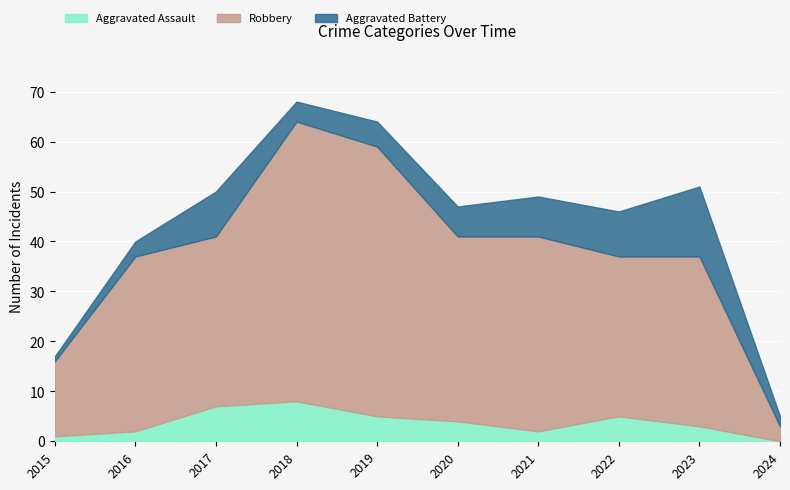

How many interior local valleys does the Robbery series have?

3